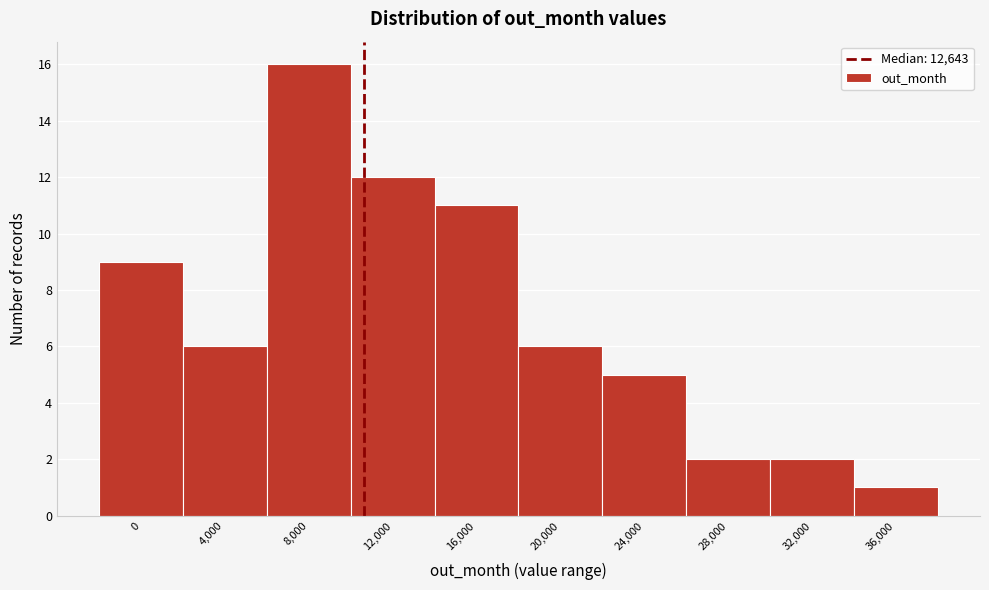

Reading right to left, list all the values displayed in this chart.

36,000=1	32,000=2	28,000=2	24,000=5	20,000=6	16,000=11	12,000=12	8,000=16	4,000=6	0=9